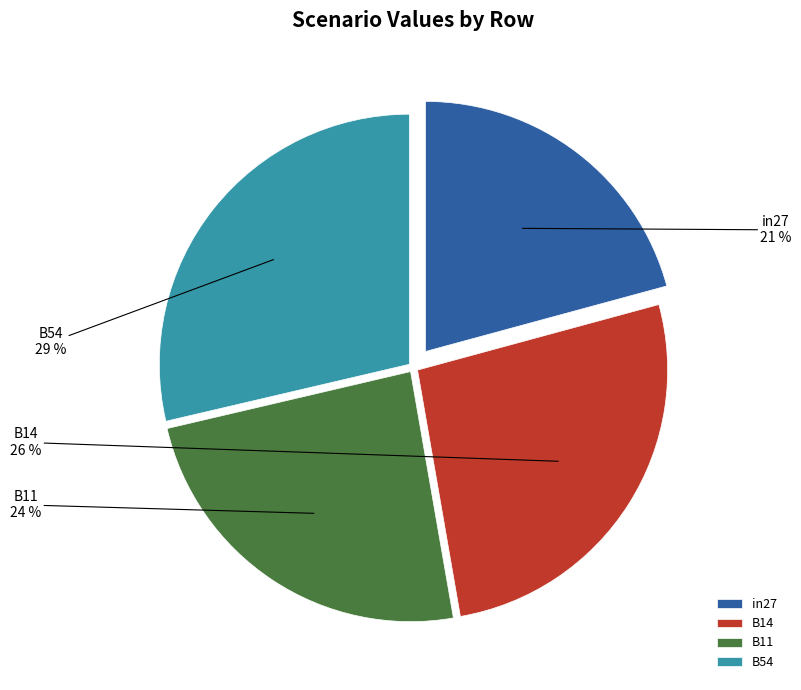

Is there a majority slice in this chart?

No